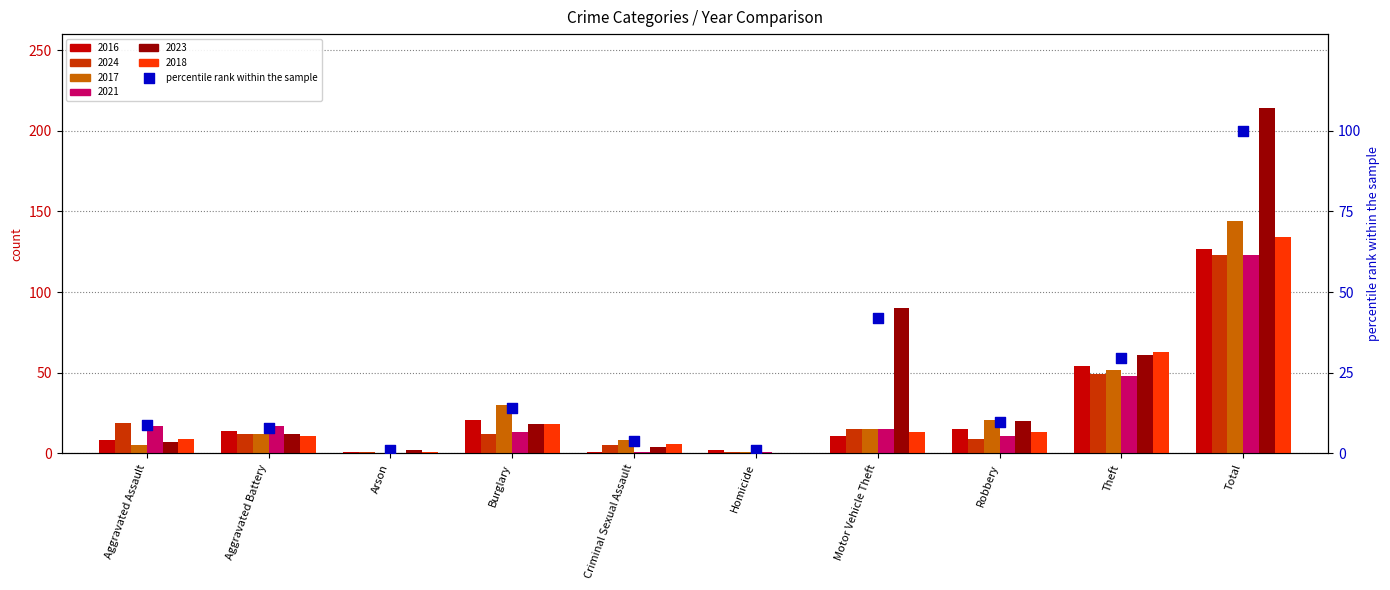

What is the ratio of the value at Aggravated Battery to the value at Total?

0.1